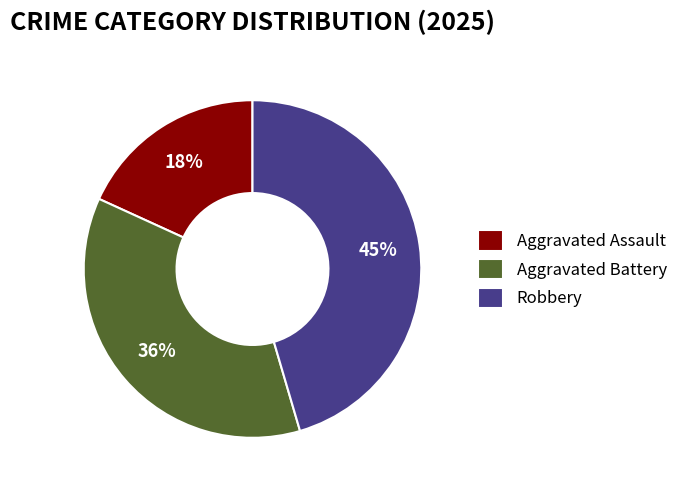

Which category has the biggest portion of the pie?

Robbery